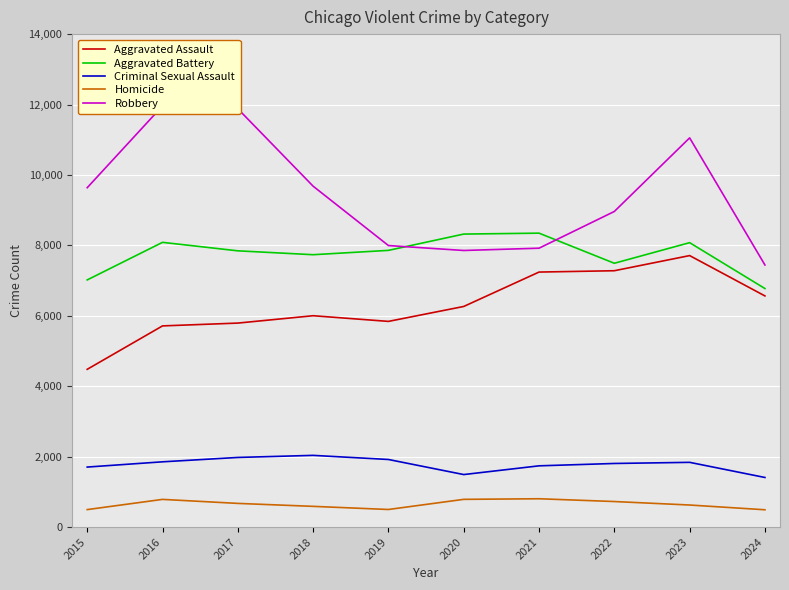

How many lines are shown in the chart?

5